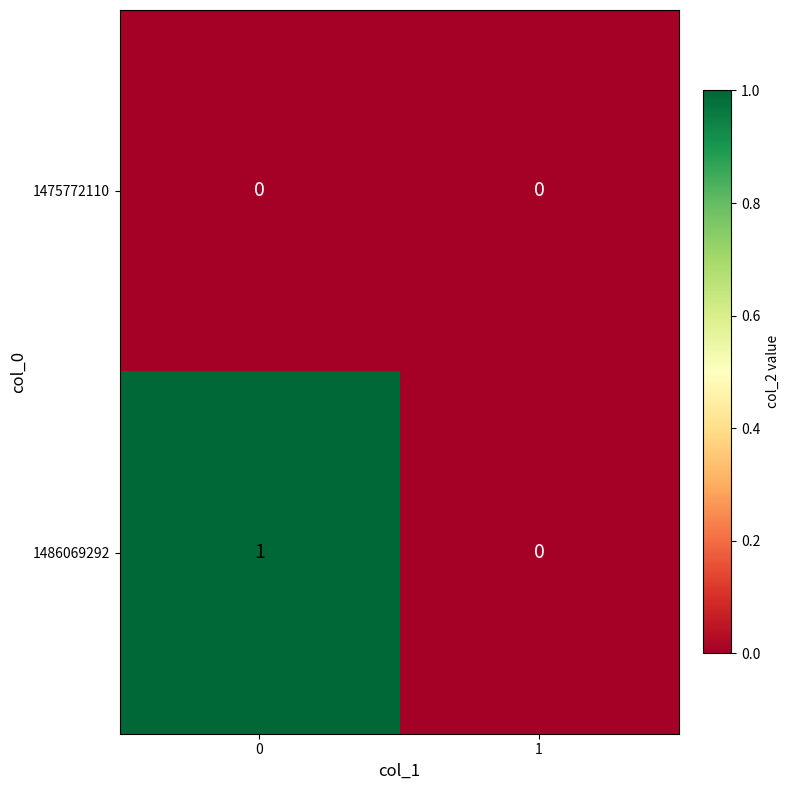

How many data points in 1486069292 are less than 1?

1